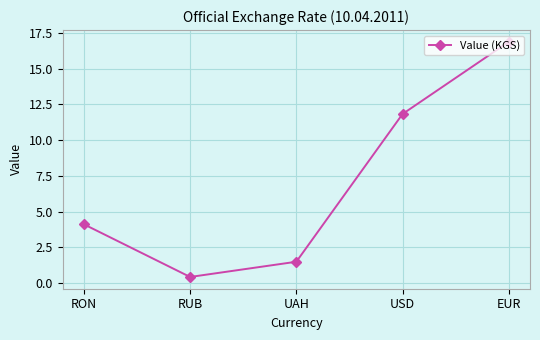

Reading left to right, transcribe all the data shown in this chart.

4.1	0.4	1.5	11.8	16.9